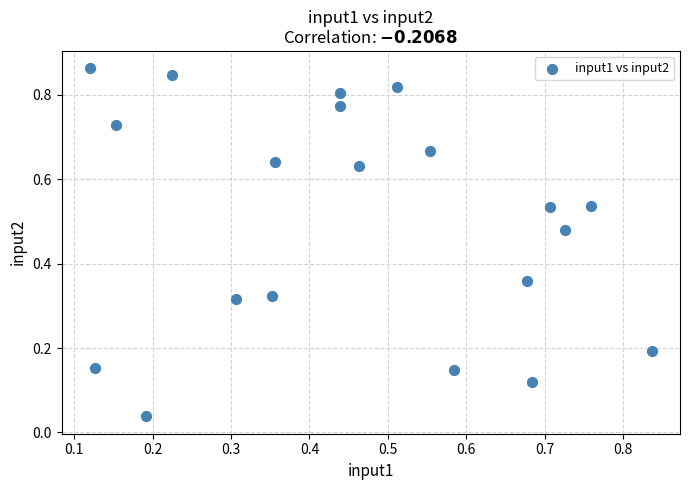

How many data points are displayed?

20